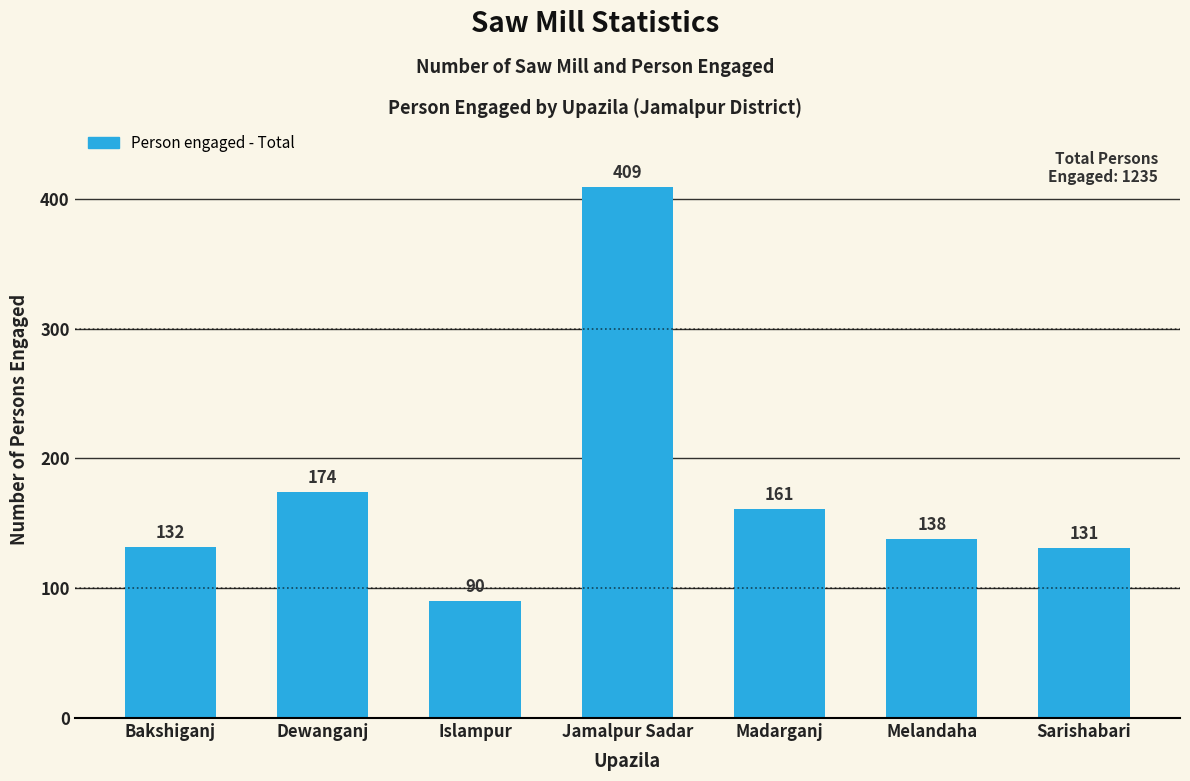

What is the maximum value shown in the chart?

409